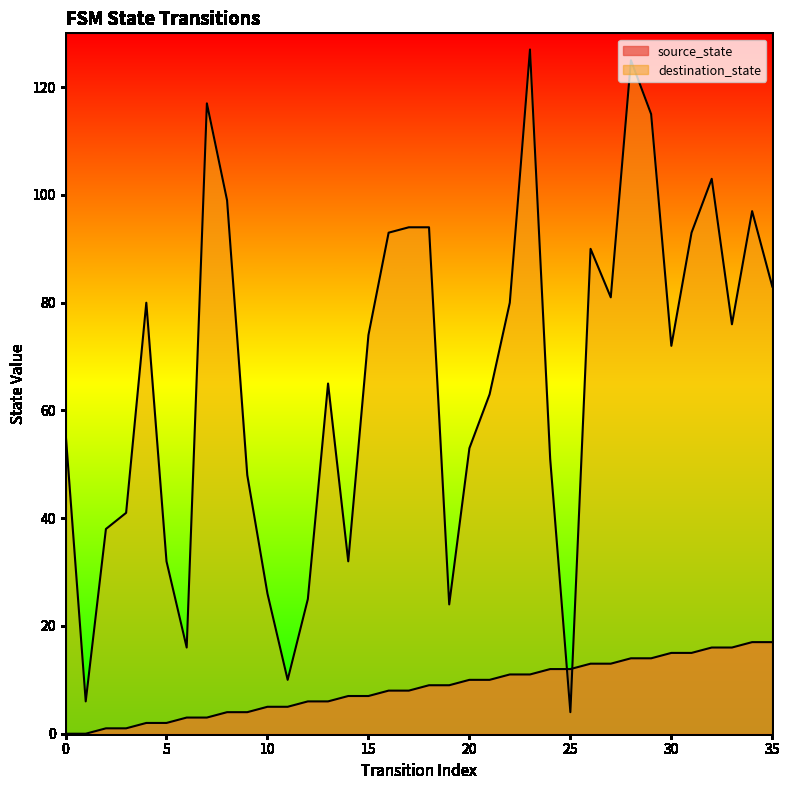

What is the difference between the second highest and second lowest values in the source_state series?

17